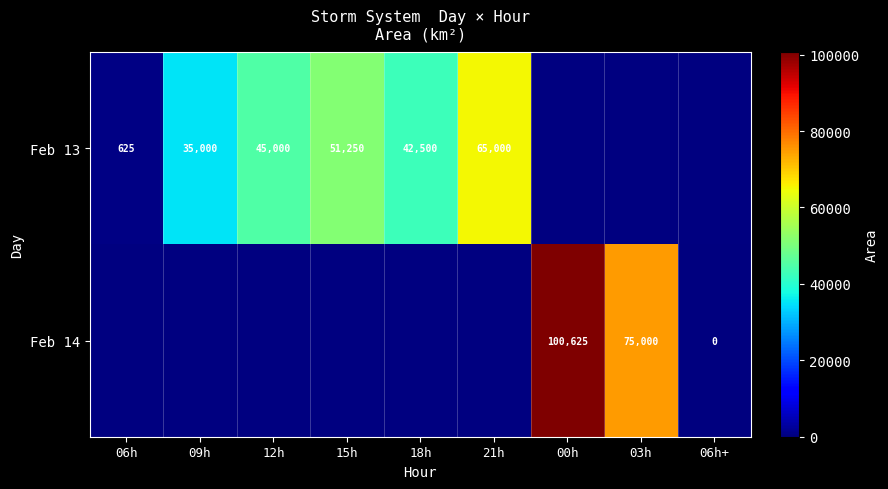

Is it true that Feb 13 equals 840 at 06h?

False